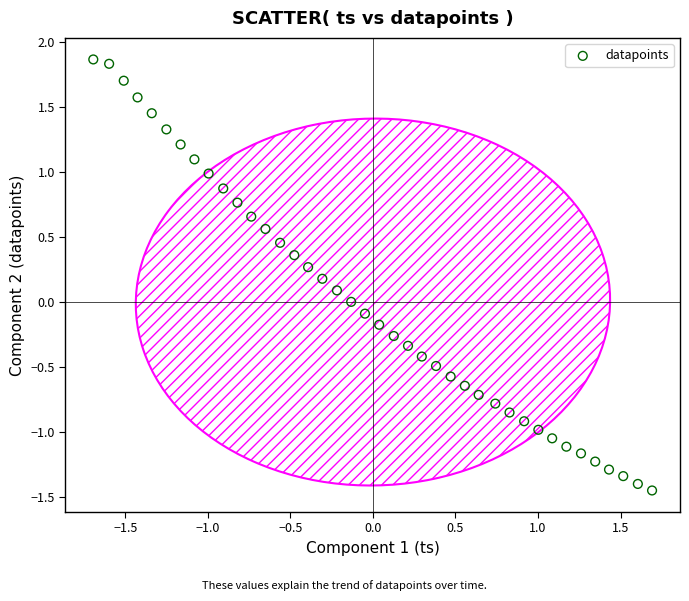

What is the range of X values (max minus min)?

3.4